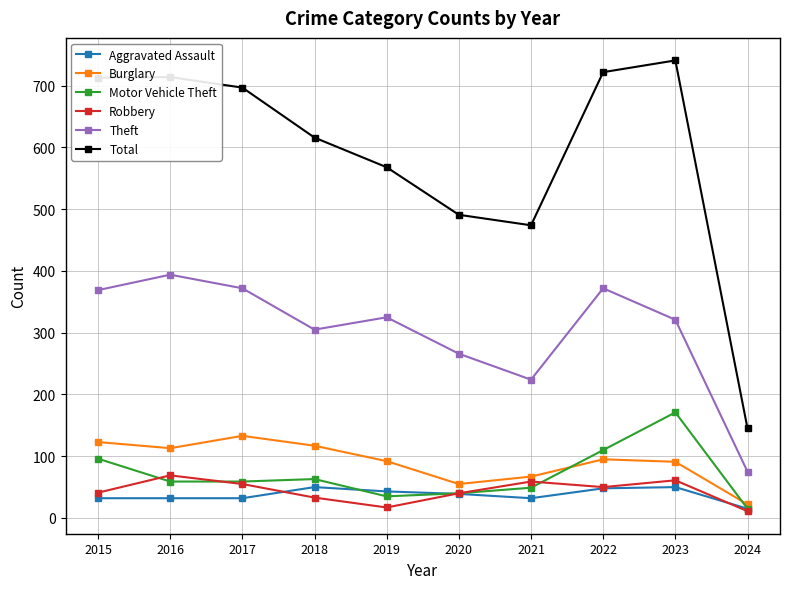

How many values in the Theft series are below 325?

5